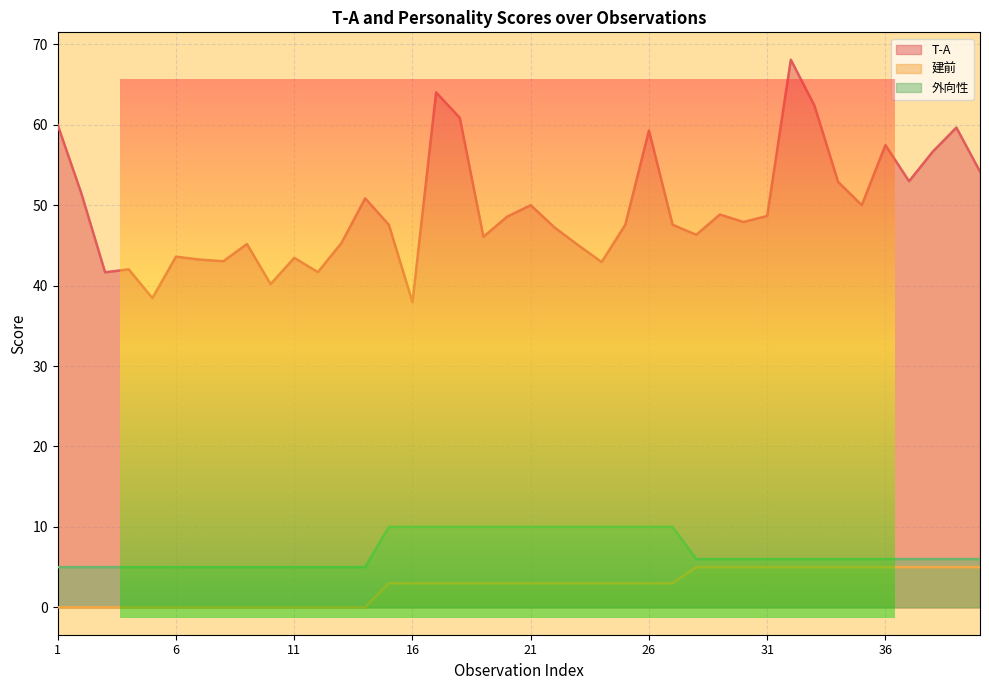

Read the 建前 value at 17.

3.0